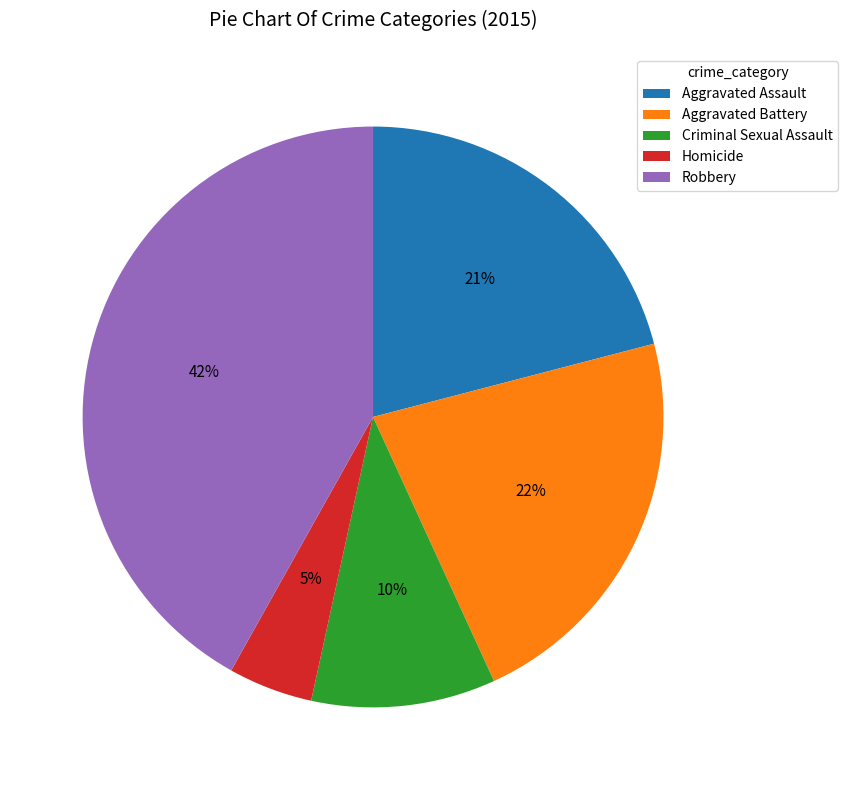

What is the largest slice in the pie chart?

Robbery